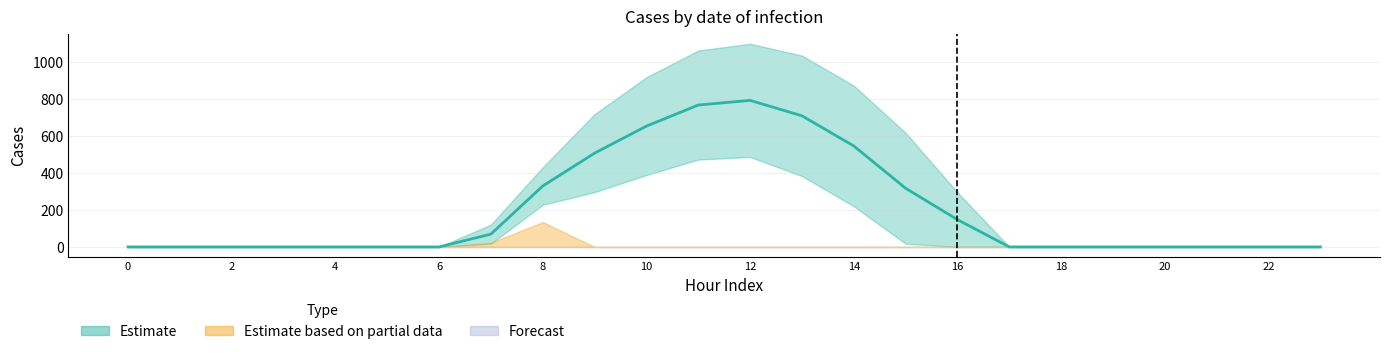

Does the chart display data point markers on the line(s)?

No